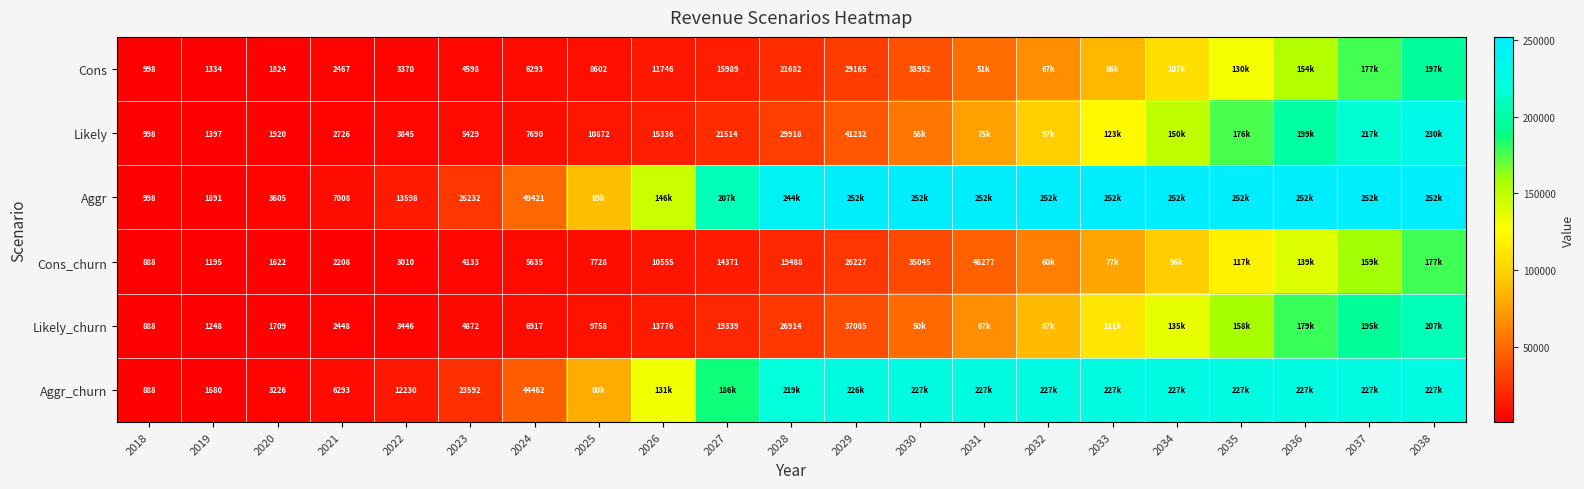

What is the sum of the Cons_churn values at 2029 and 2028?

45715.0